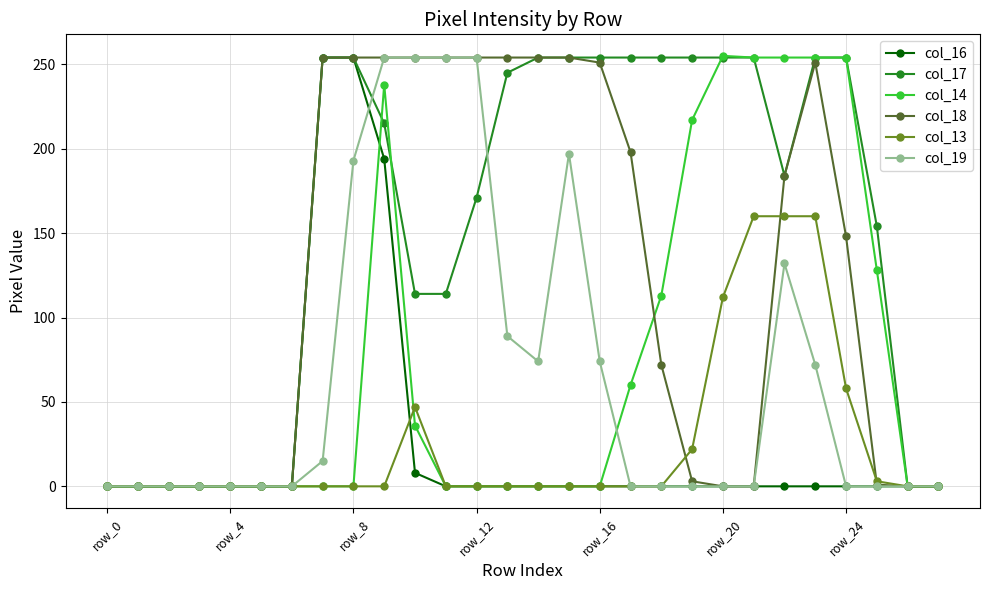

Which series has the largest total across all categories?

col_17